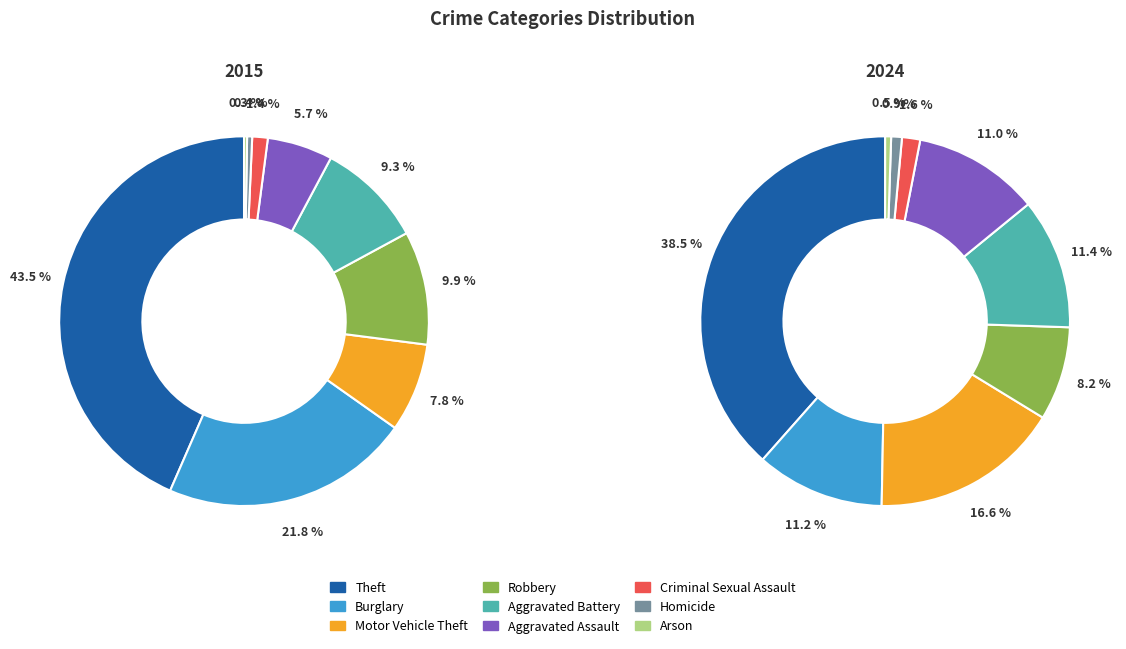

Is there any slice that represents more than half of the pie?

No